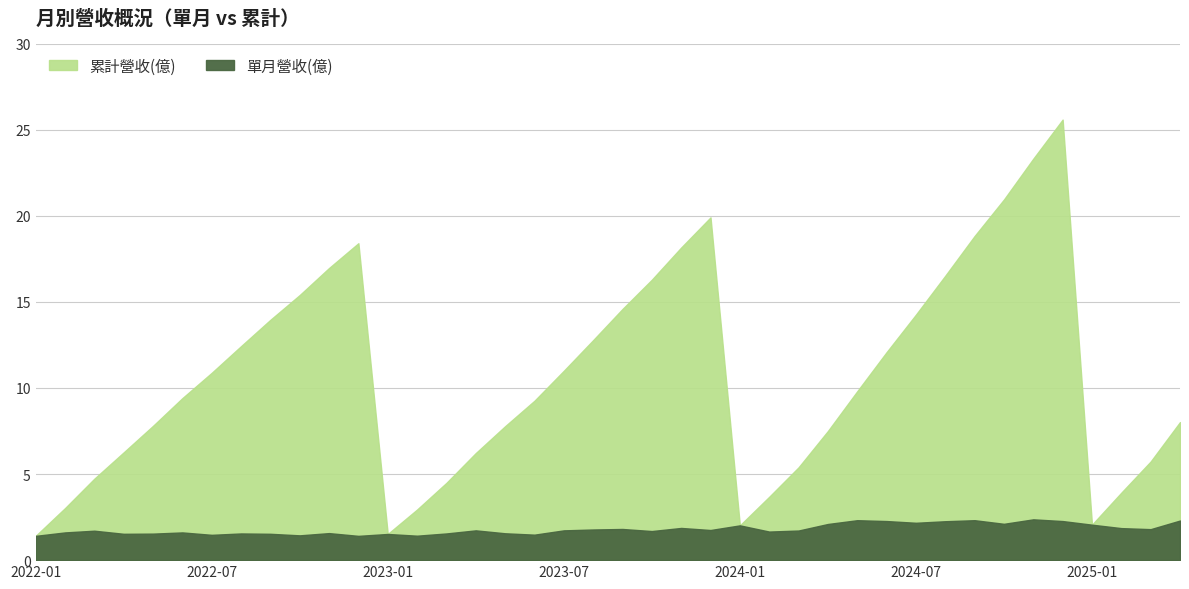

Is the value of 累計營收(億) at 2023-10 greater than the value of 單月營收(億) at 2024-02?

Yes